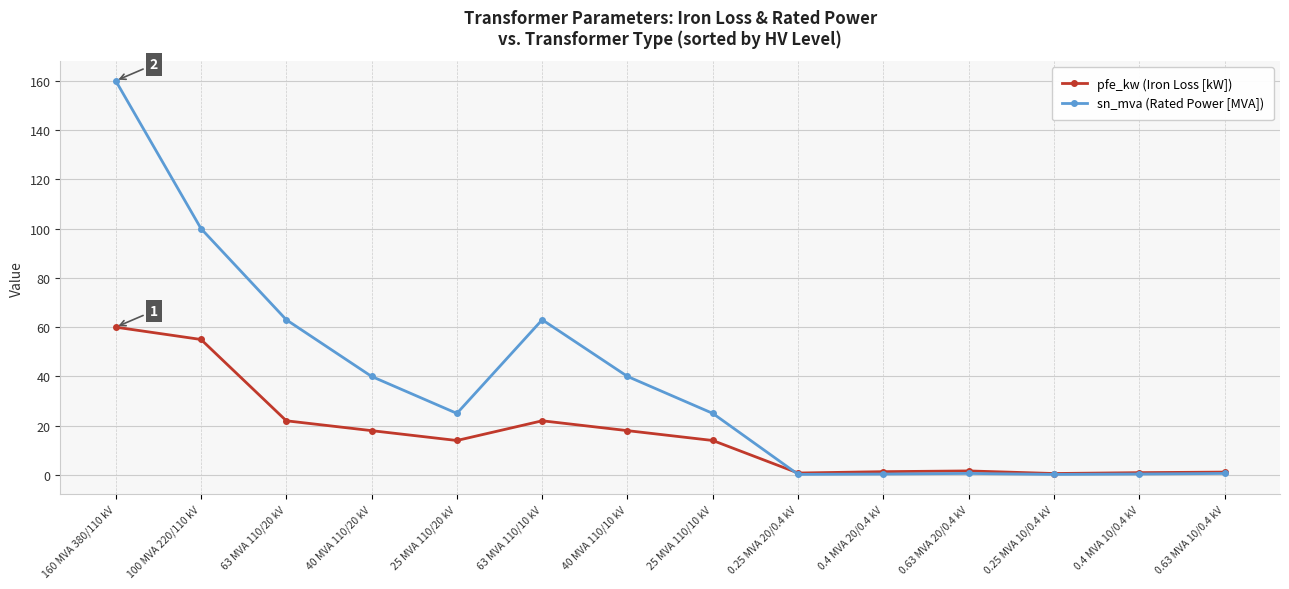

The value of sn_mva (Rated Power [MVA]) at 63 MVA 110/20 kV is 63.0. True or false?

True